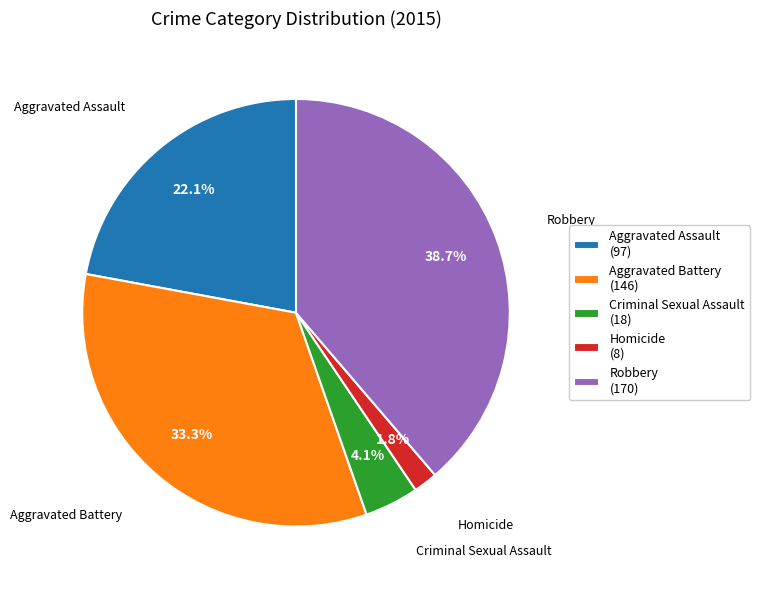

How many slices are in this pie chart?

5